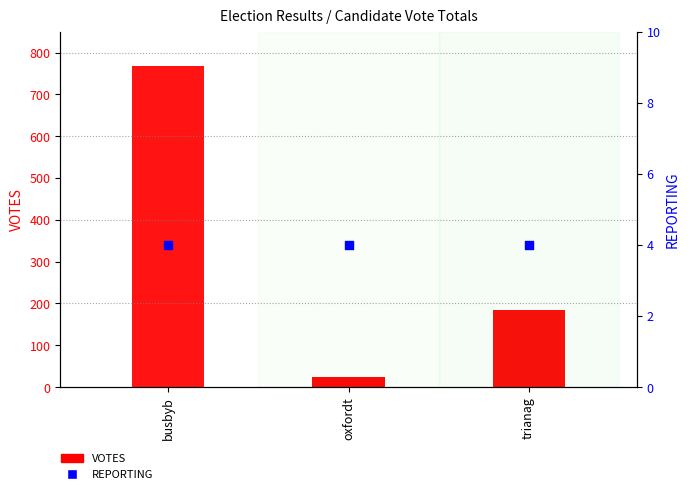

At which category is the sum across all series the highest?

busbyb